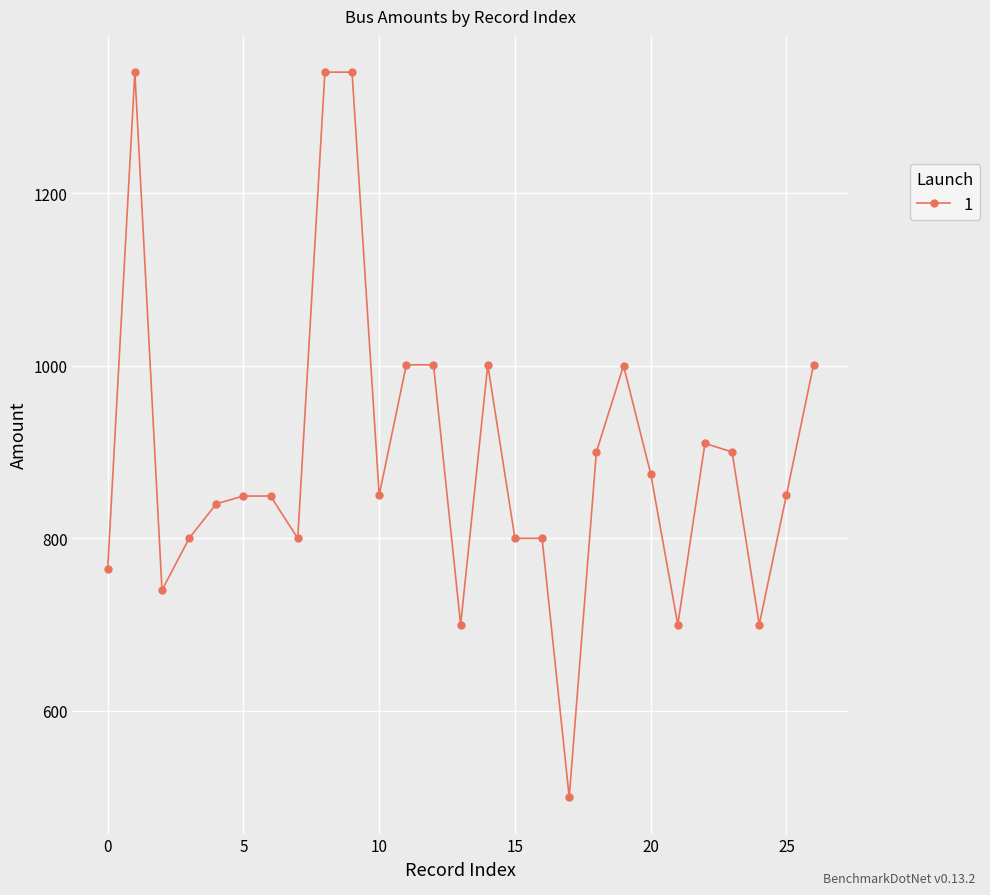

True or false: the data has more than 2 interior local peaks.

True